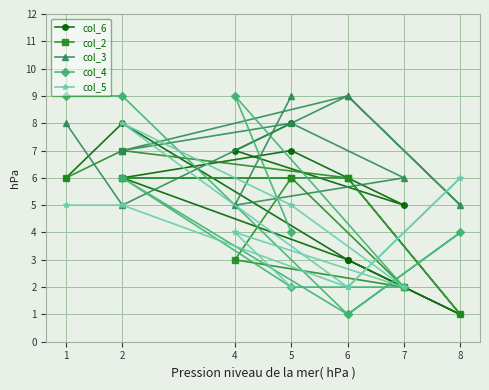

What is the sum of the col_4 values at 2 and 1?

18